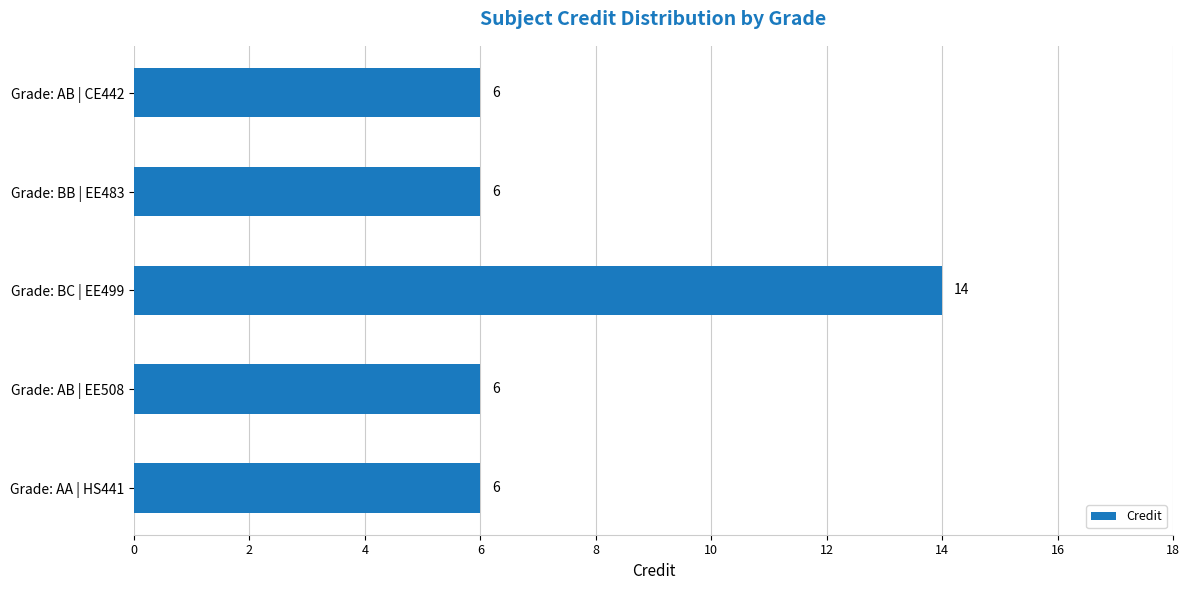

Does the chart contain stacked bars?

No